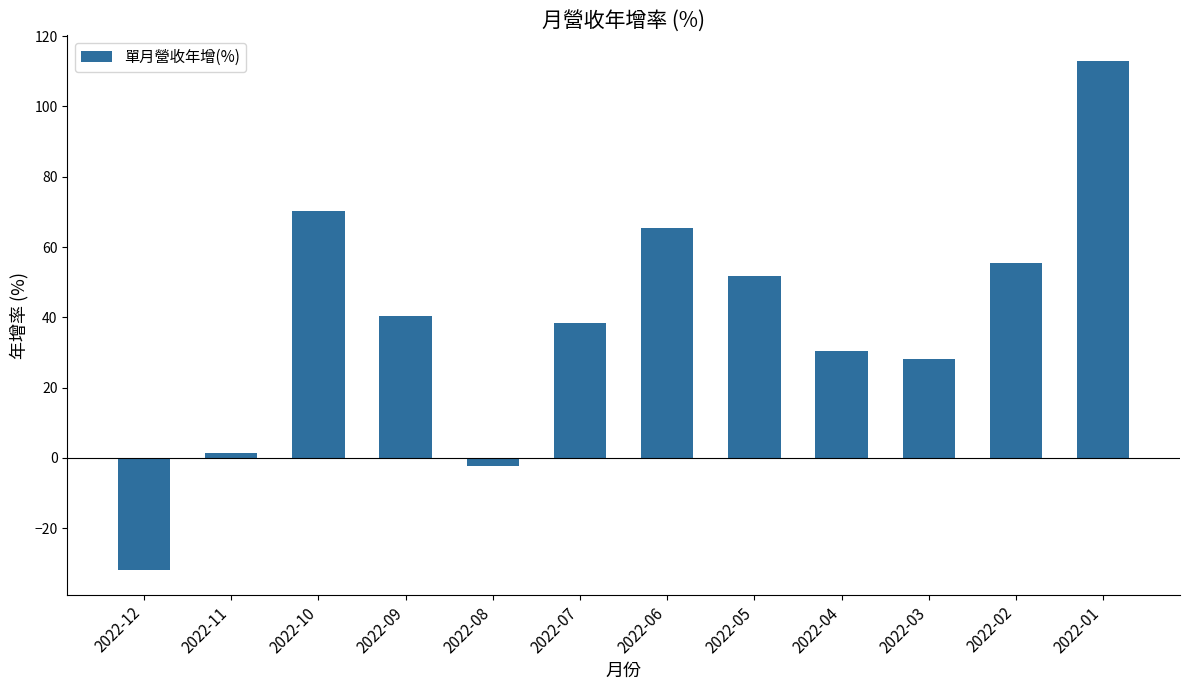

How many values are below 40?

6